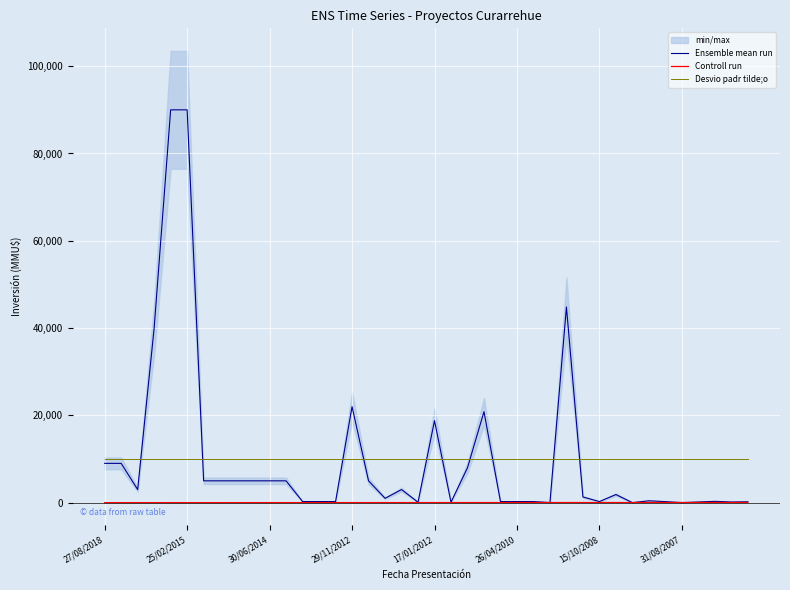

Rank the series by their maximum value, from lowest to highest.

Controll run, Desvio padr tilde;o, Ensemble mean run